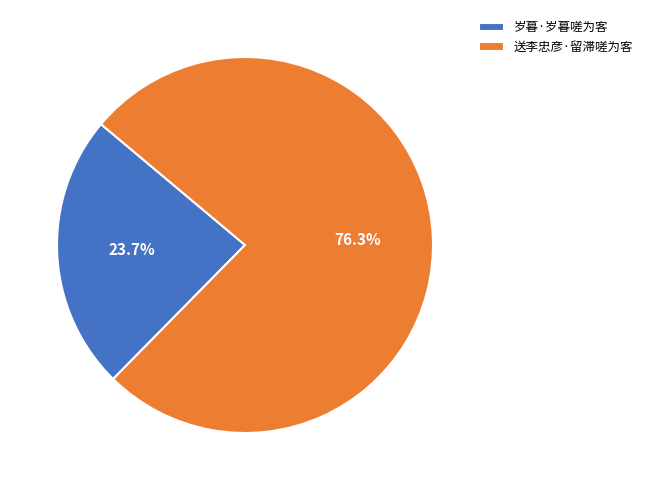

To the nearest percent, what percentage of the pie is 岁暮·岁暮嗟为客?

24%